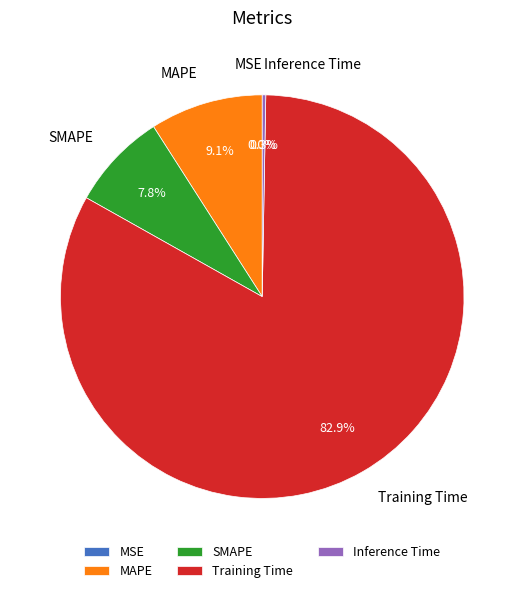

How many slices are in this pie chart?

5